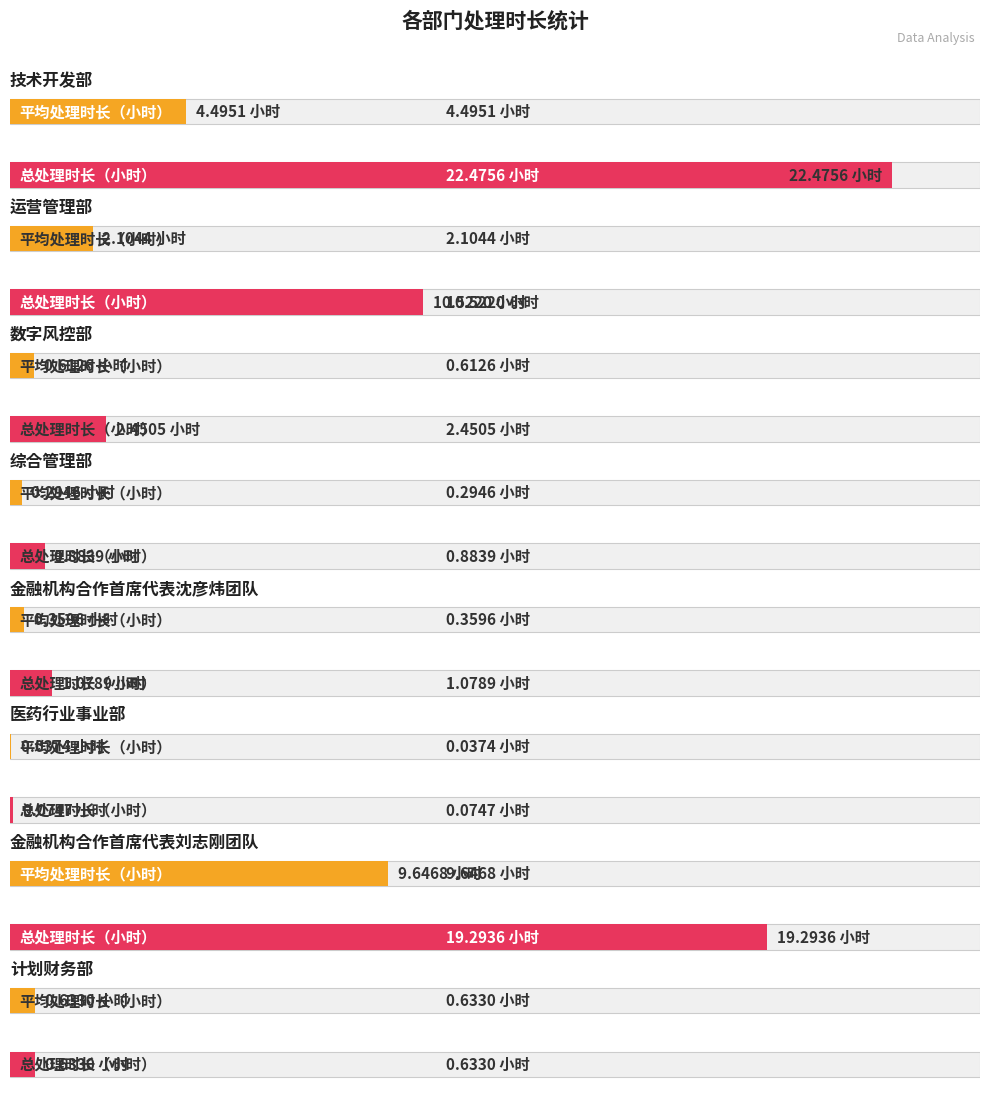

What is the difference between the highest and lowest values at 运营管理部?

8.4